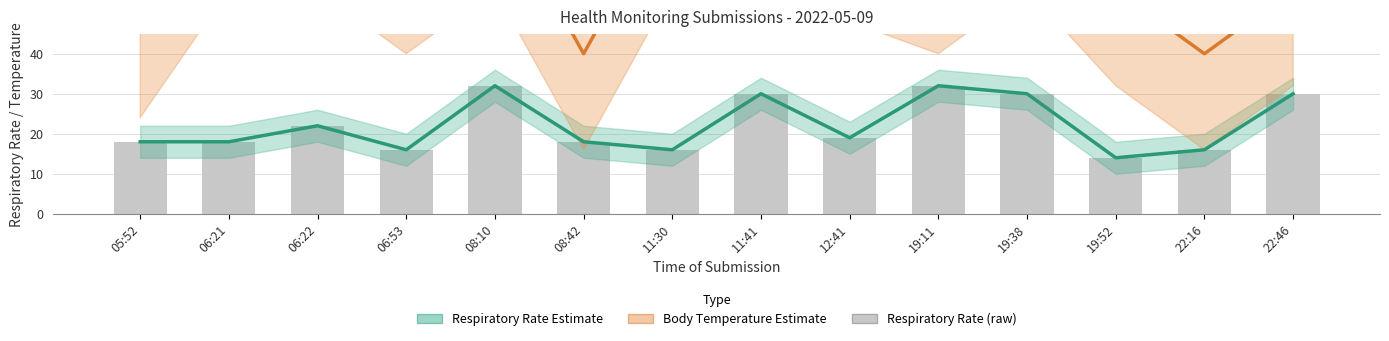

What is the difference between the maximum and minimum values in the Body Temperature Estimate series?

40.0